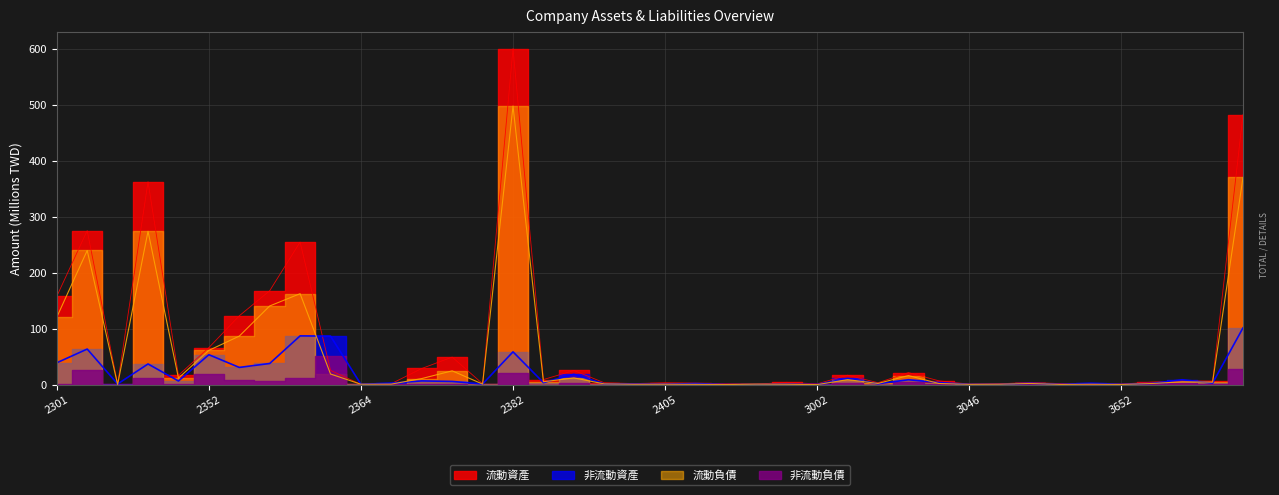

At 2425, list the series in order from smallest to largest.

流動負債, 非流動資產, 流動資產